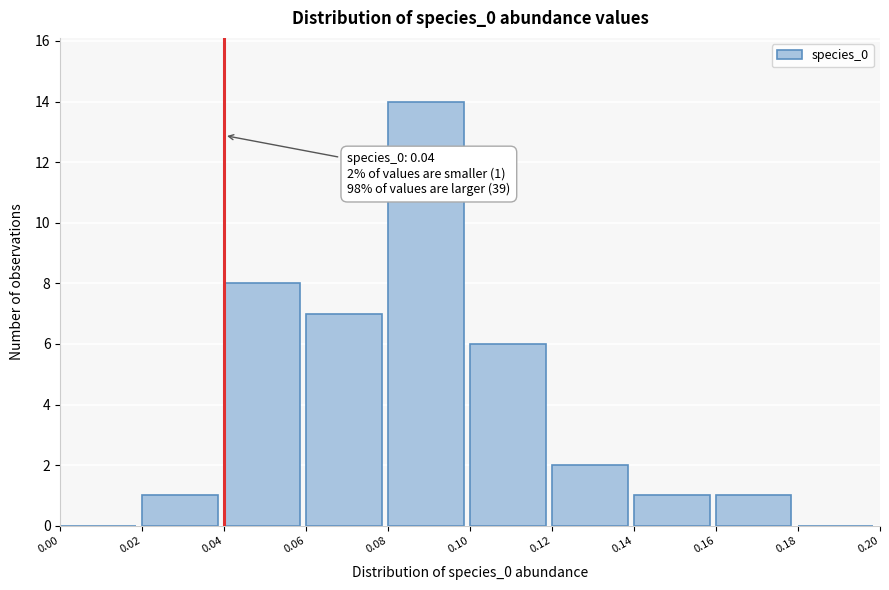

Over which range of the x-axis is the bar tallest?

0.08 to 0.10